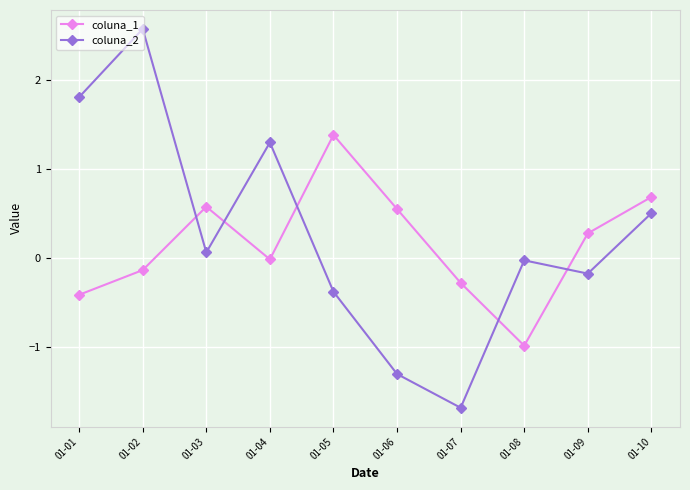

How many interior local peaks does the coluna_2 series have?

3